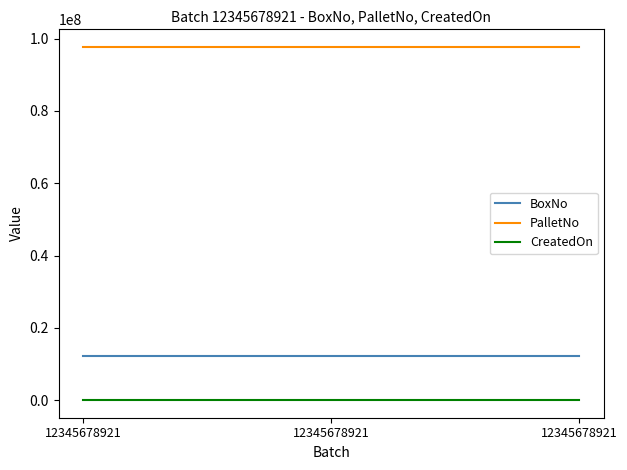

The CreatedOn series shows 43066 at 12345678921. True or false?

True